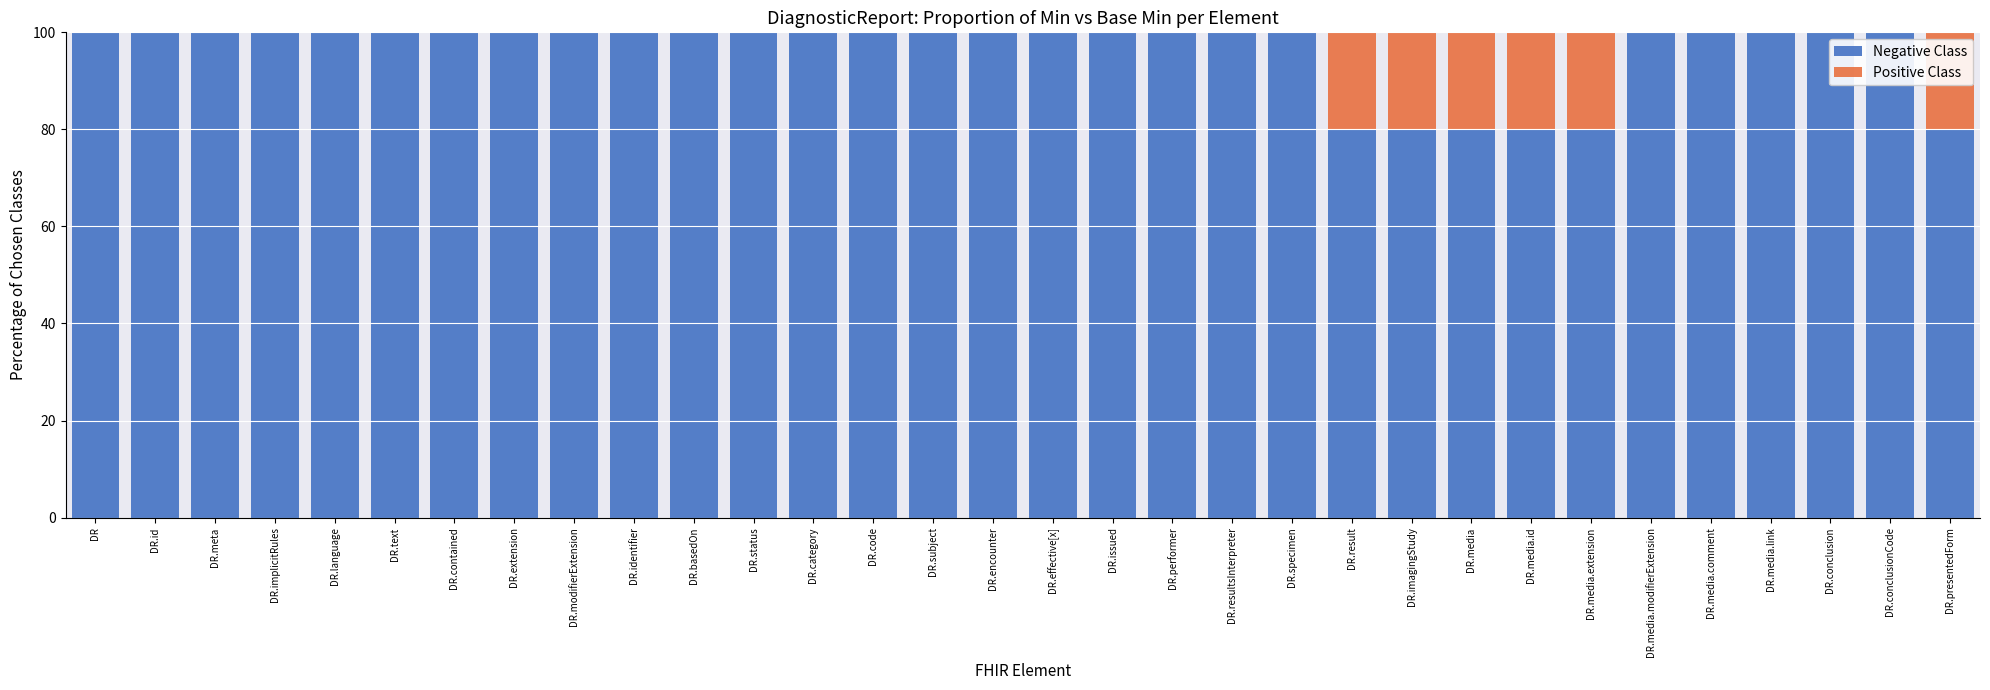

What is the total value across all series at DR.status?

100